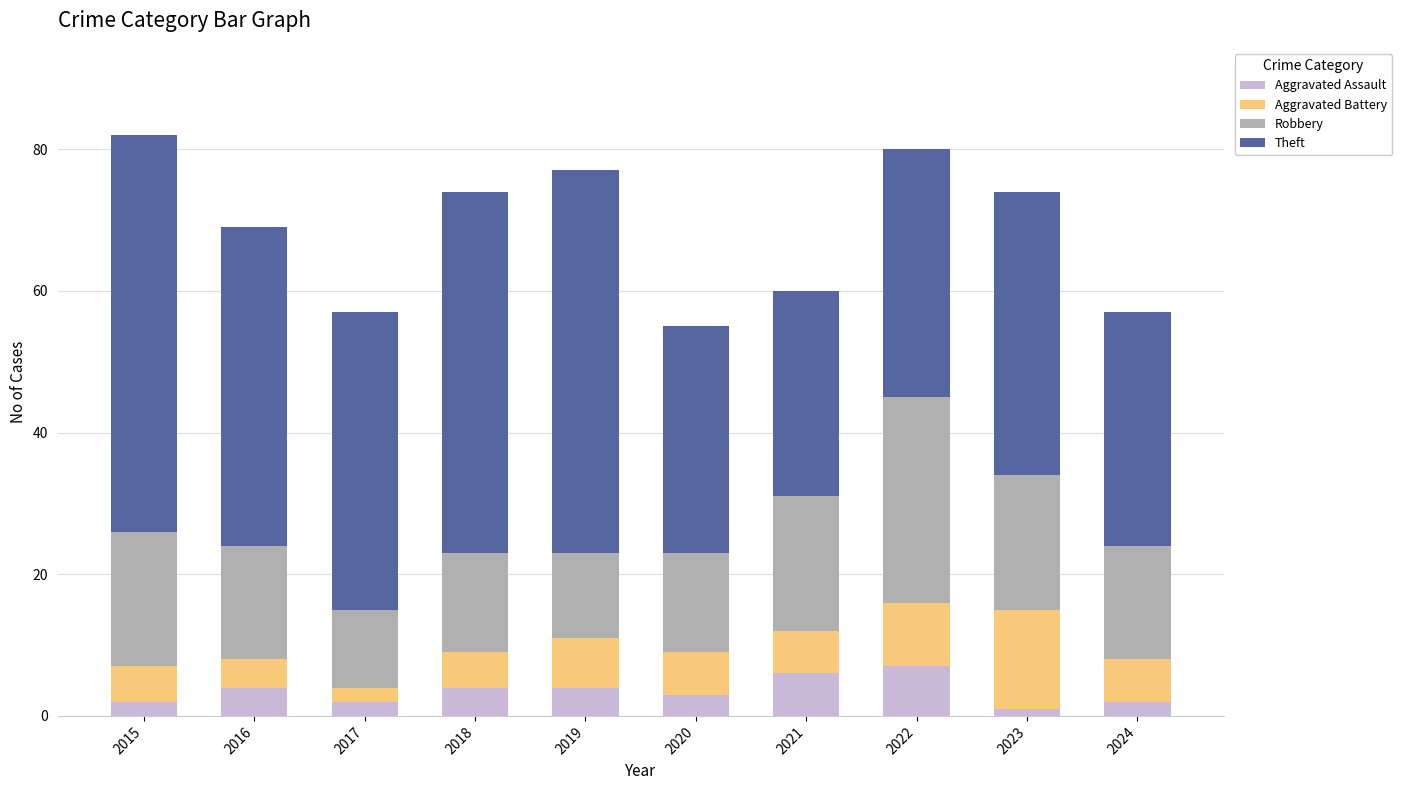

How many distinct data groups are displayed?

4